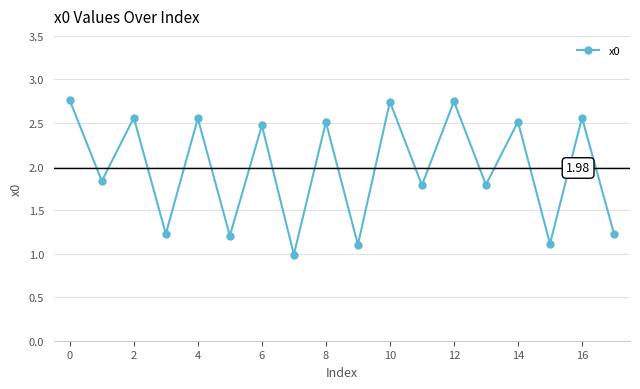

What is the value of the 2nd point from the left?

1.8